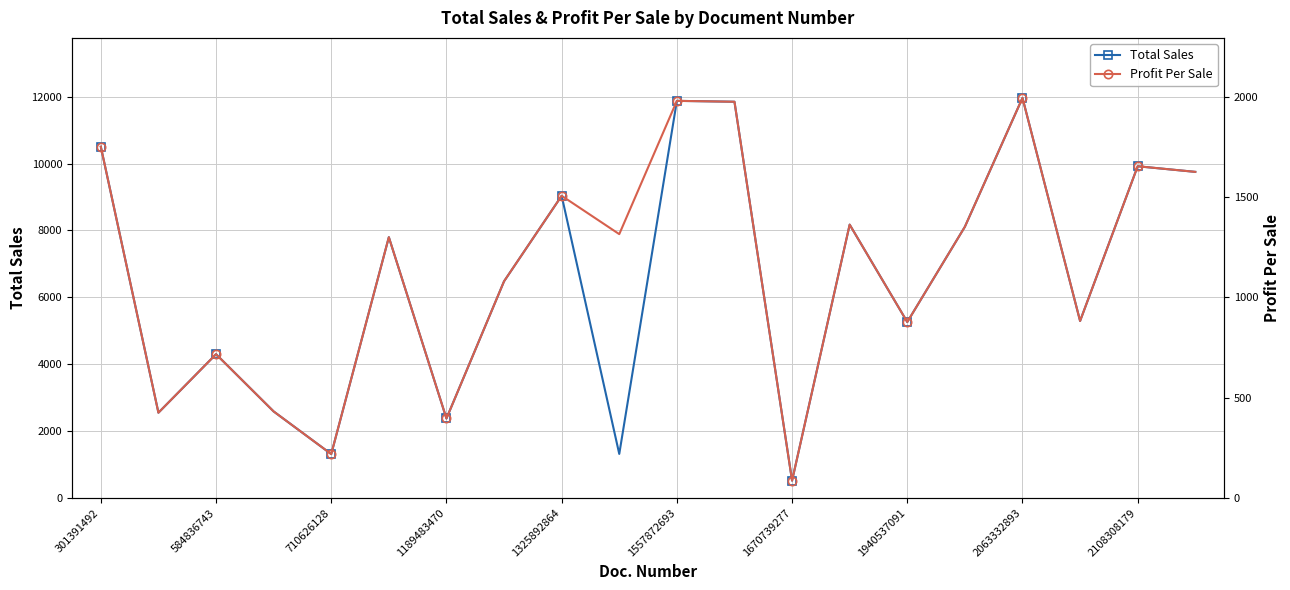

List the series in order of their overall mean, lowest first.

Profit Per Sale, Total Sales